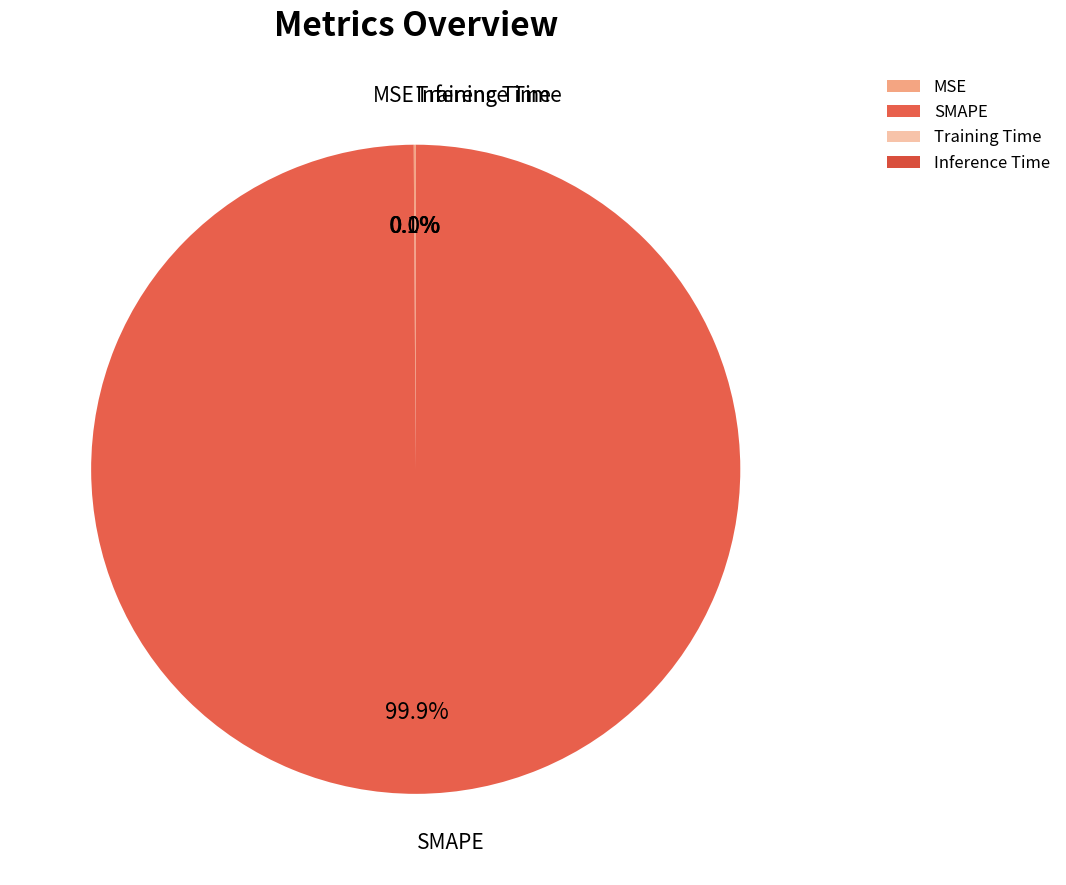

Is there any slice that represents more than half of the pie?

Yes